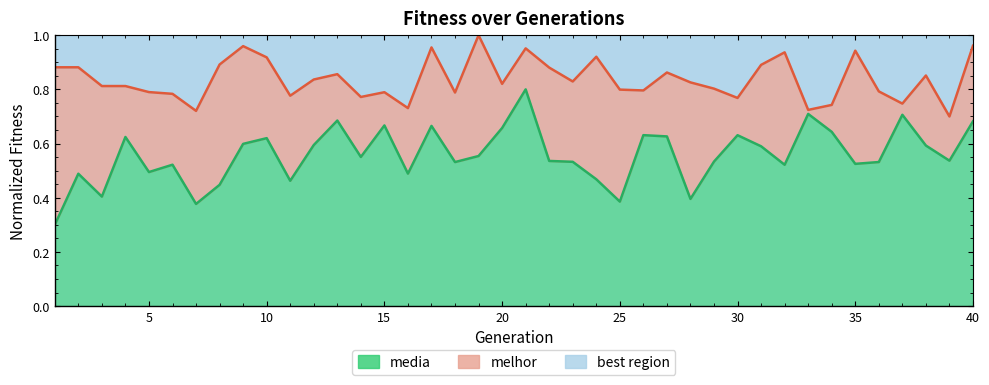

True or false: melhor and media intersect in this chart.

False